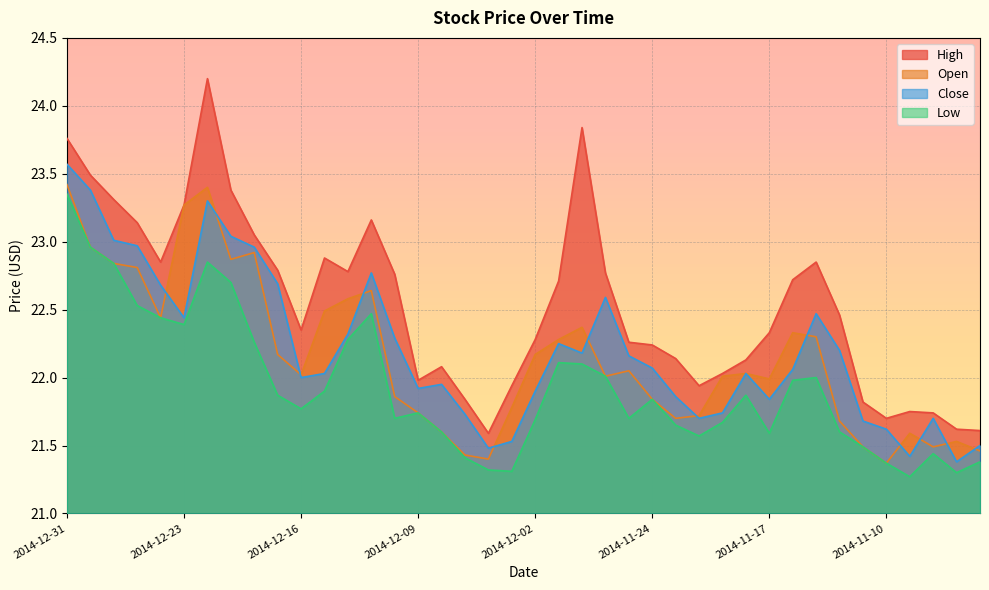

At which category does the chart reach its minimum across all series?

2014-11-07